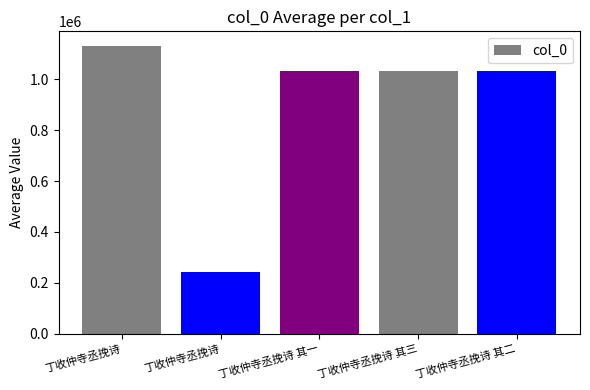

How many bars are there in total?

5